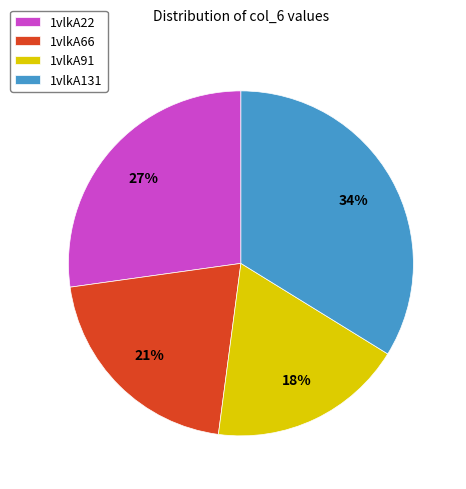

To the nearest percent, what is the difference between the 1vlkA22 and 1vlkA91 slice percentages?

9%